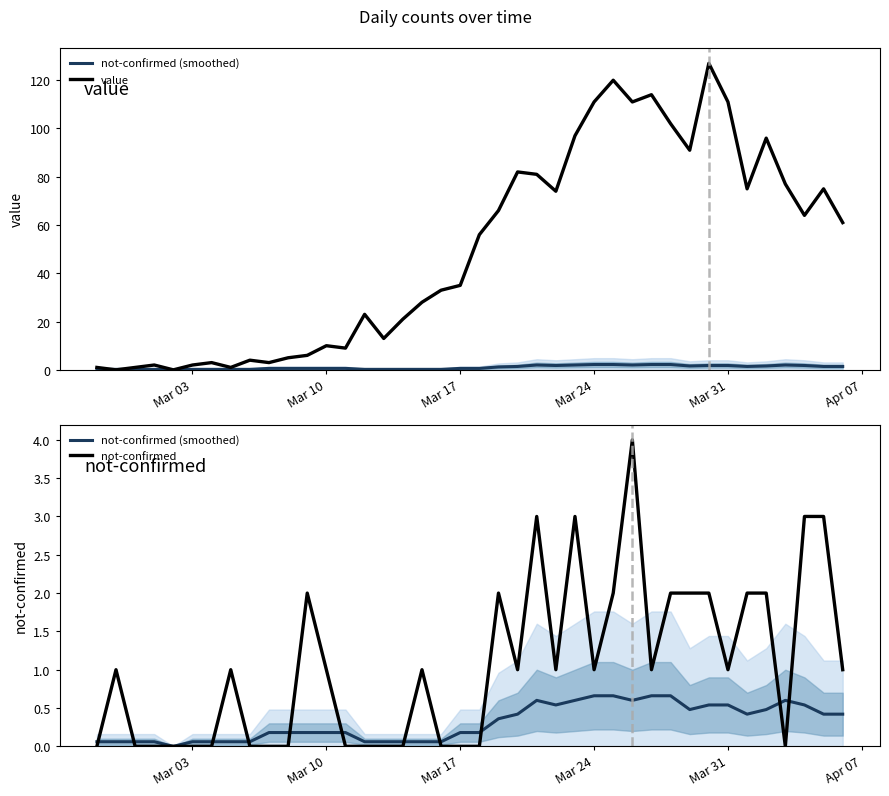

Is the value of not-confirmed at 22 greater than the value of value at 27?

No